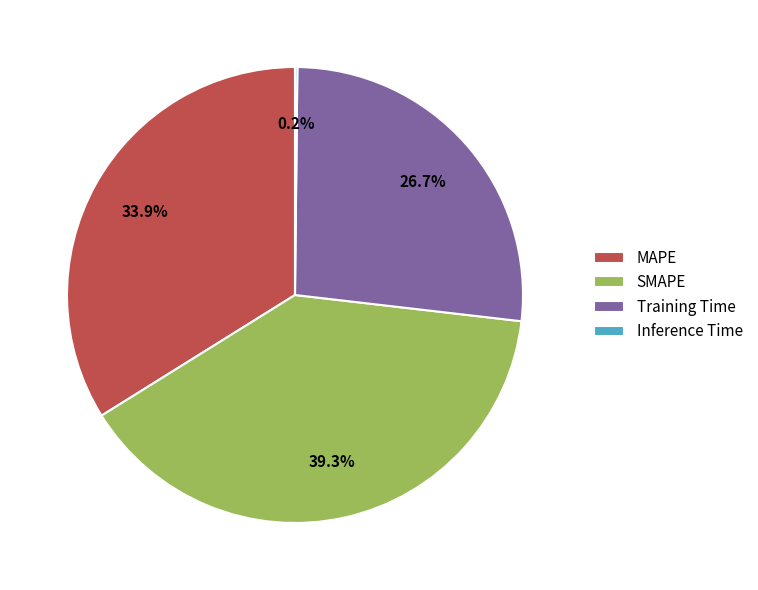

To the nearest percent, what portion does SMAPE represent?

39%